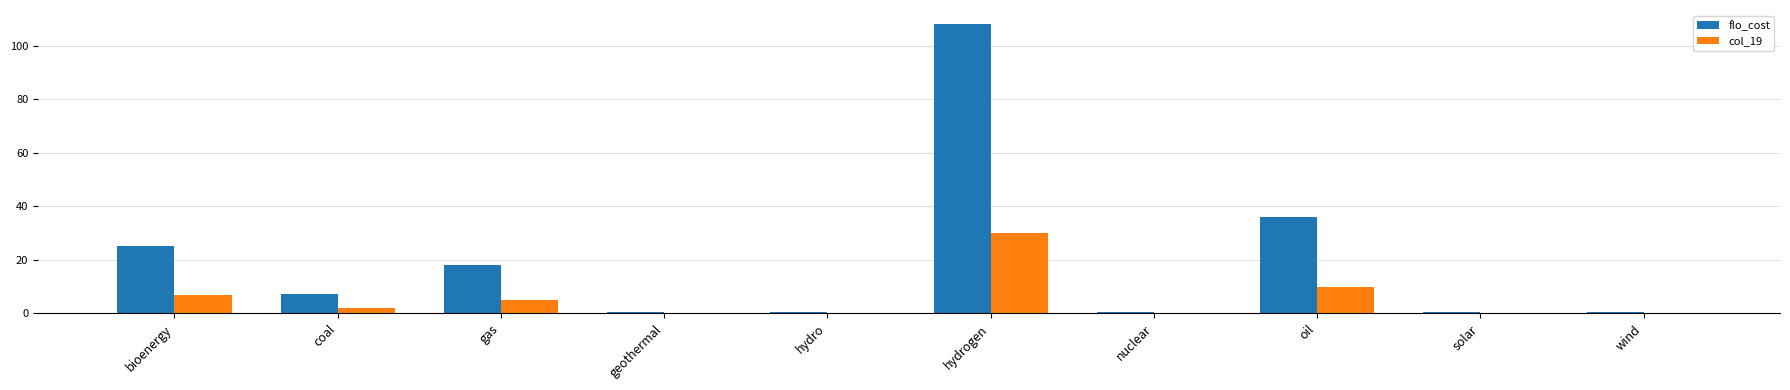

Is it true that flo_cost equals 14.3 at oil?

False